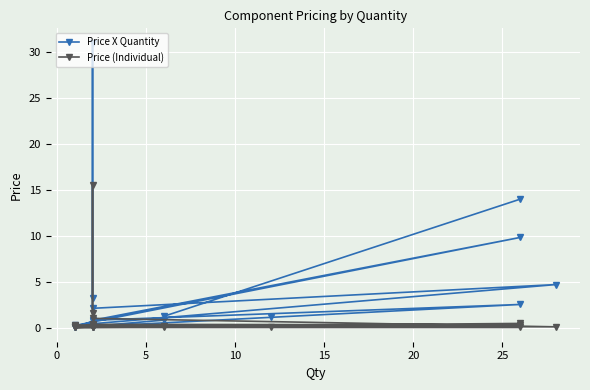

In Price X Quantity, how many points are lower than both neighbors (excluding endpoints)?

4